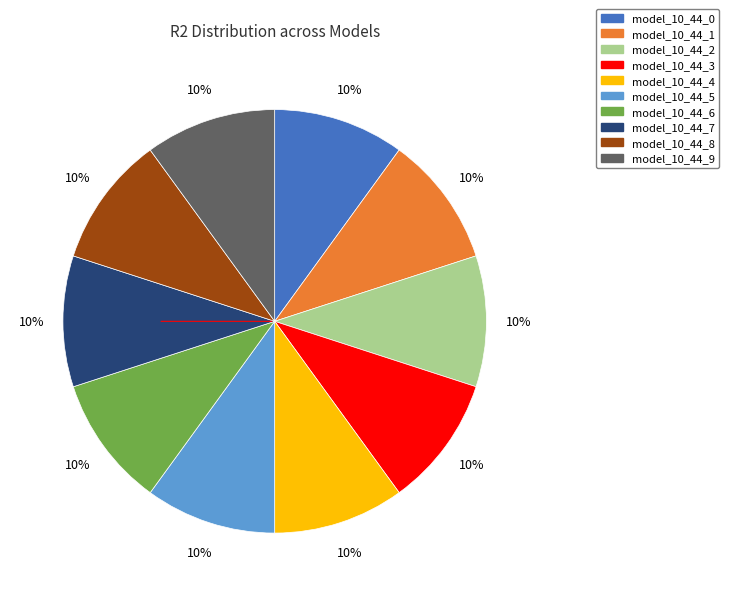

Does model_10_44_3 account for over 50% of the chart?

No